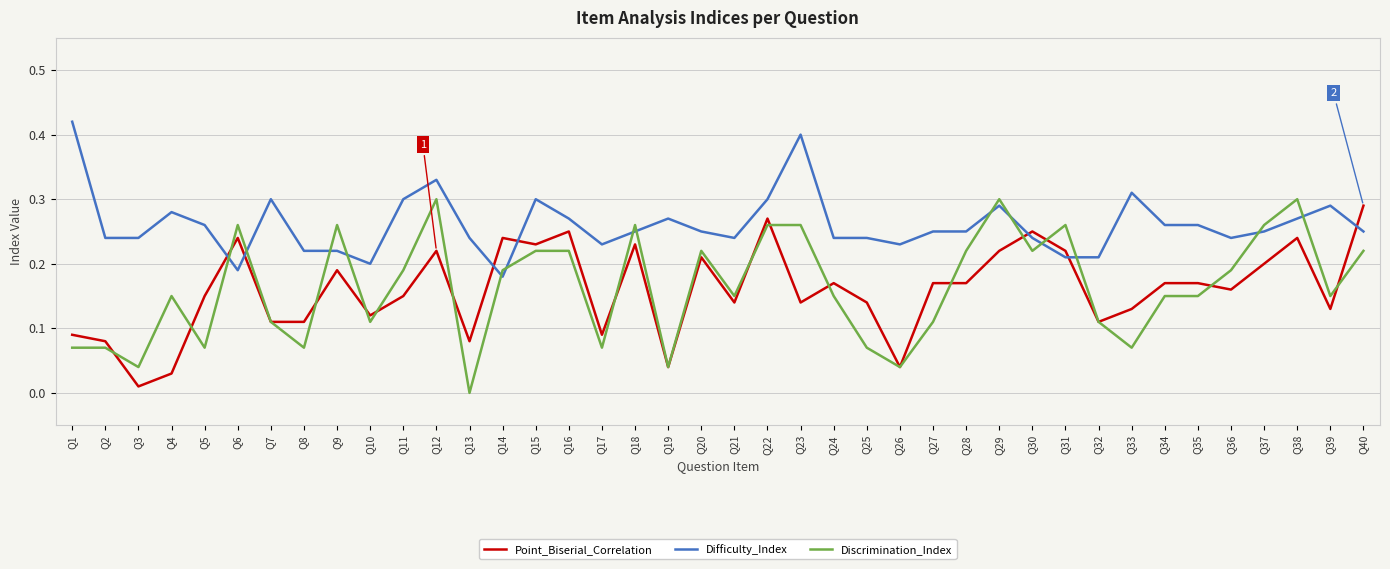

The value of Difficulty_Index at Q28 is 0.2. True or false?

True